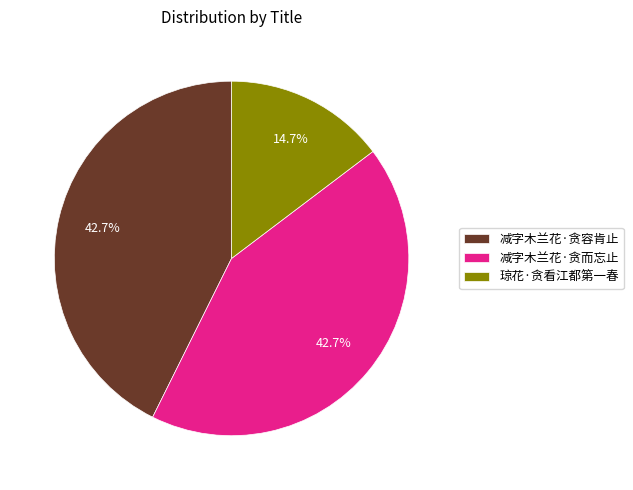

Which slice is the smallest?

琼花·贪看江都第一春